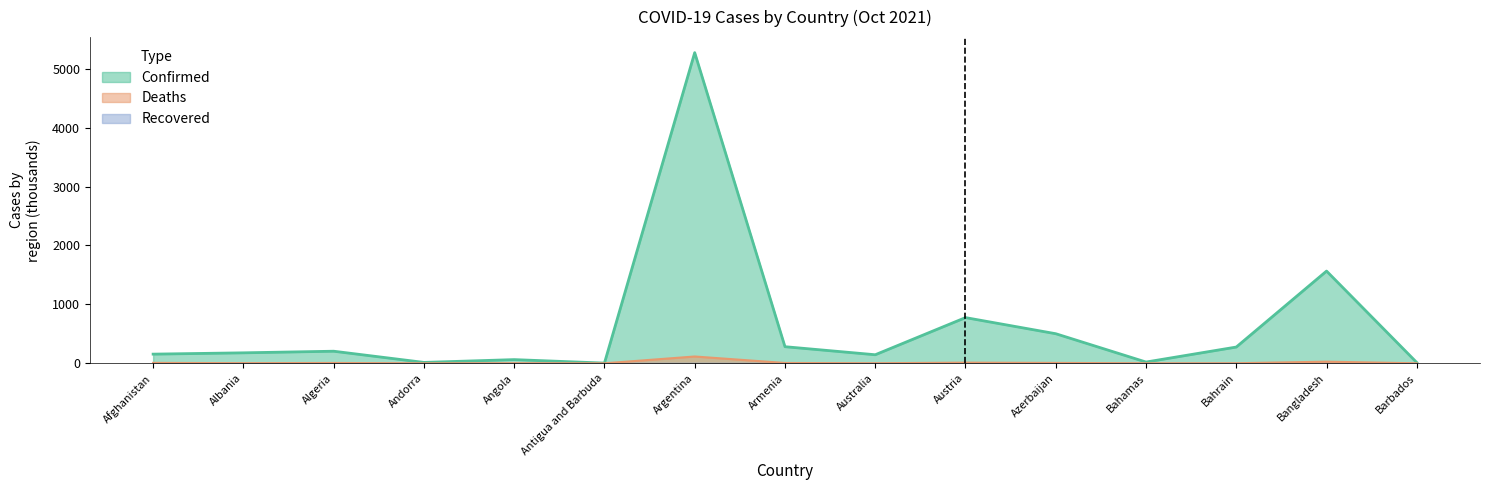

What is the difference between the maximum and minimum values in the Confirmed series?

5268.7